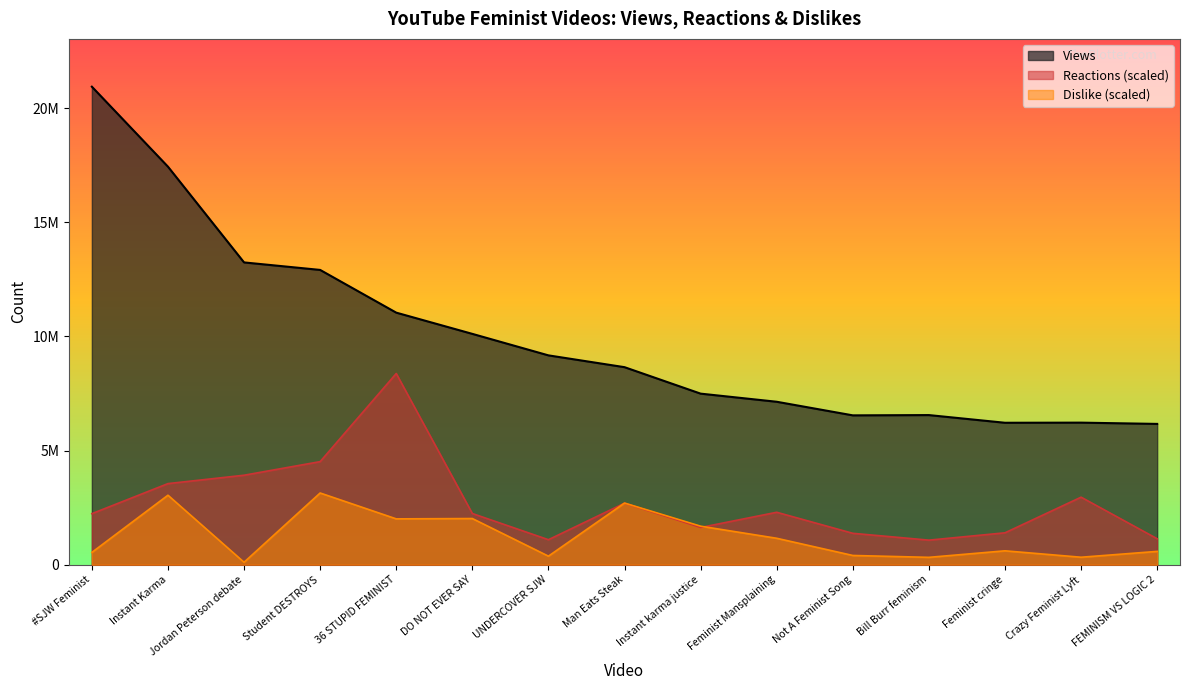

How many lines are shown in the chart?

3